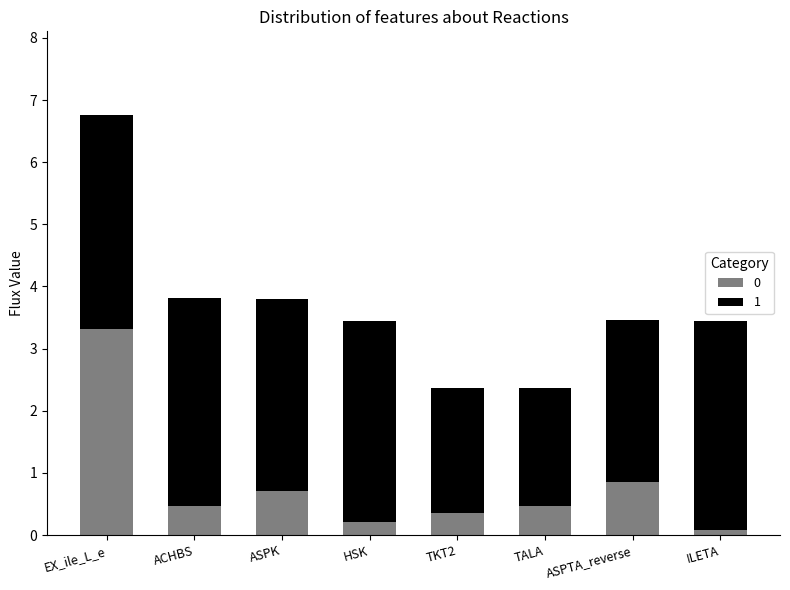

True or false: 0 has a value of 0.5 at TALA.

True